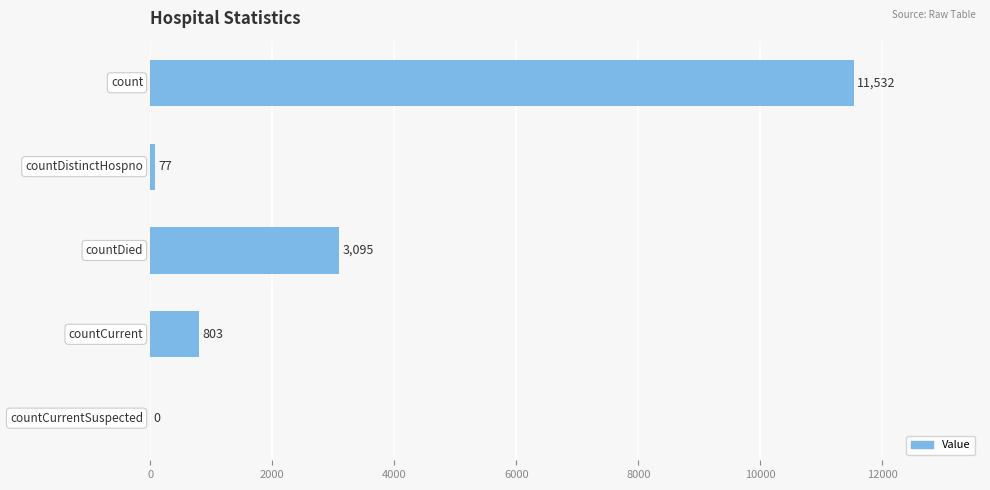

What is the greatest value displayed?

11532